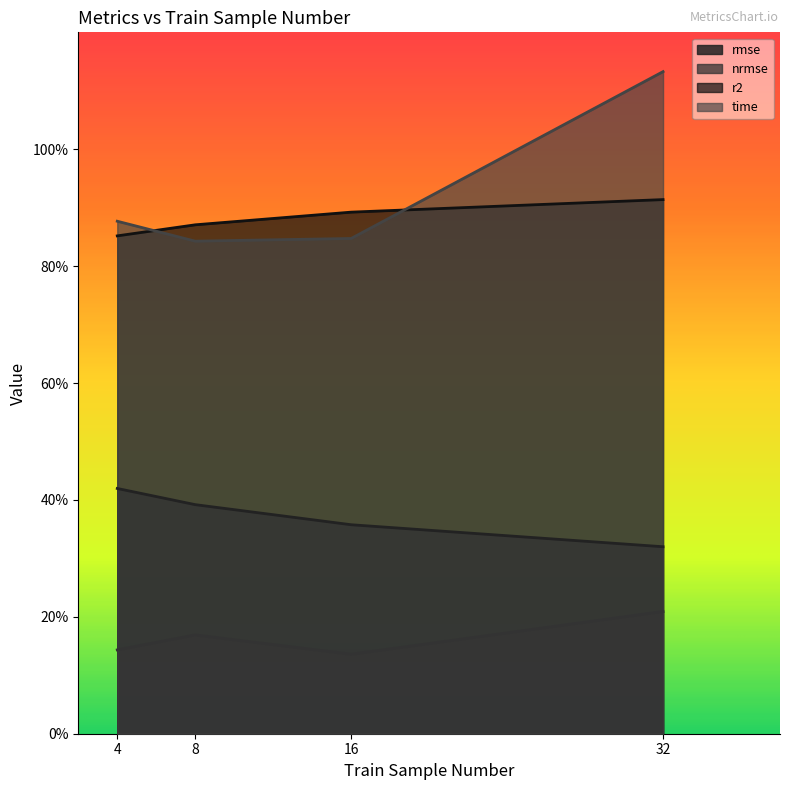

True or false: time has more than 0 interior local peaks.

False